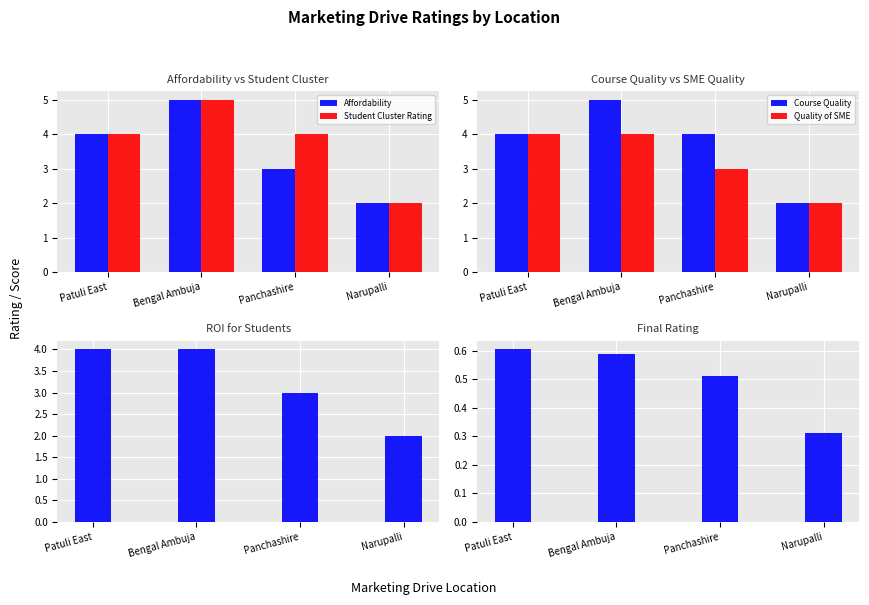

Reading left to right, transcribe all the data shown in this chart.

Affordability: 4.0	5.0	3.0	2.0
Student Cluster Rating: 4.0	5.0	4.0	2.0
Course Quality: 4.0	5.0	4.0	2.0
Quality of SME: 4.0	4.0	3.0	2.0
ROI for students: 4.0	4.0	3.0	2.0
Final Rating: 0.6	0.6	0.5	0.3